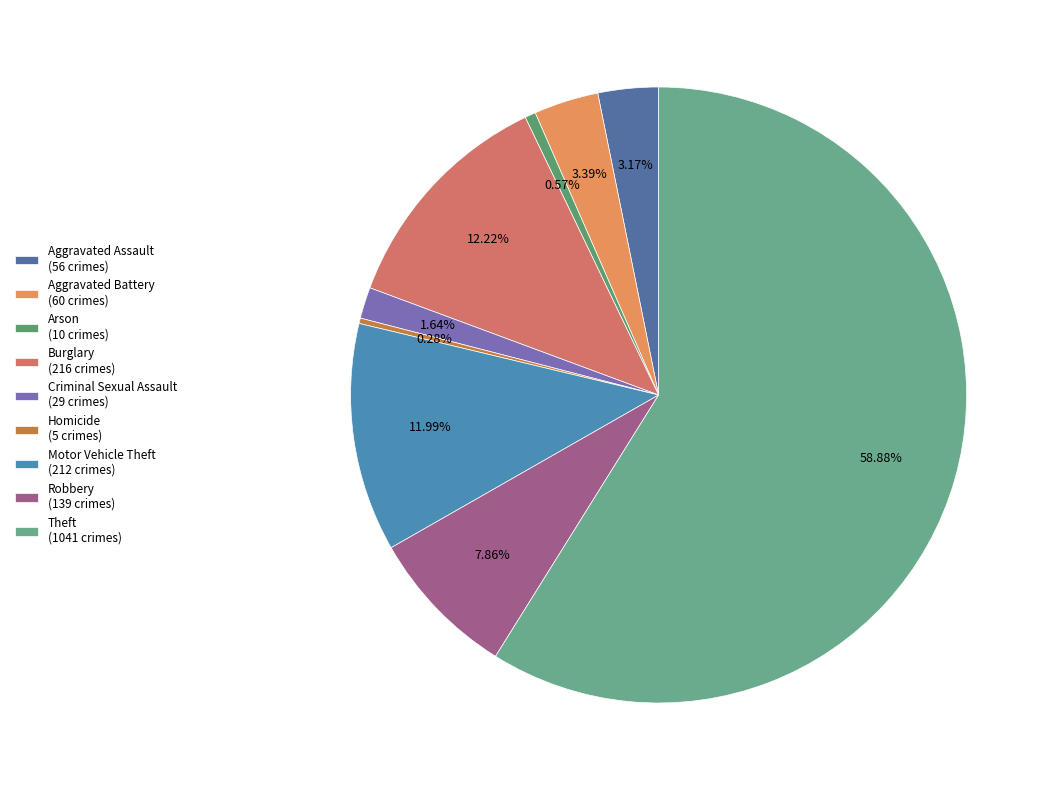

True or false: Robbery accounts for 8% of the total.

True